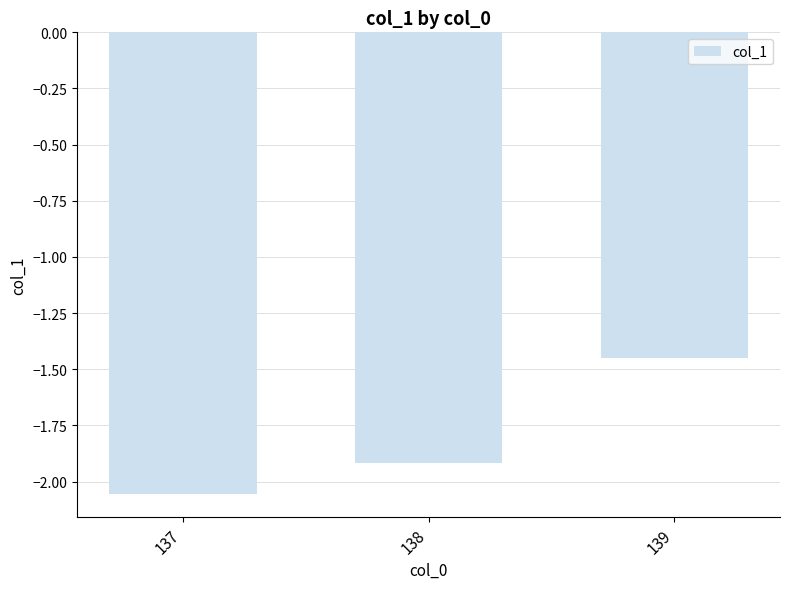

List the labels in order of value, largest first.

139, 138, 137